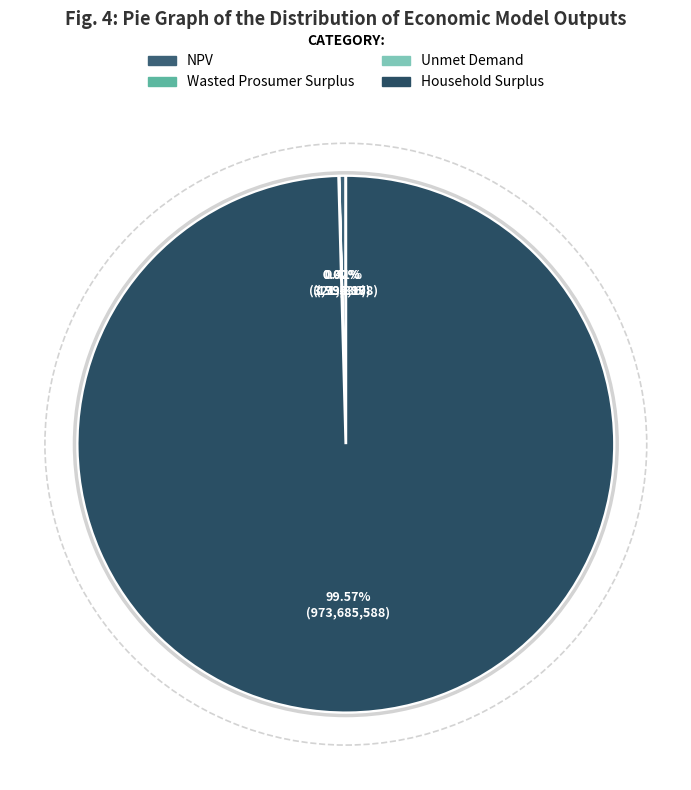

To the nearest percent, what portion does Household Surplus represent?

100%